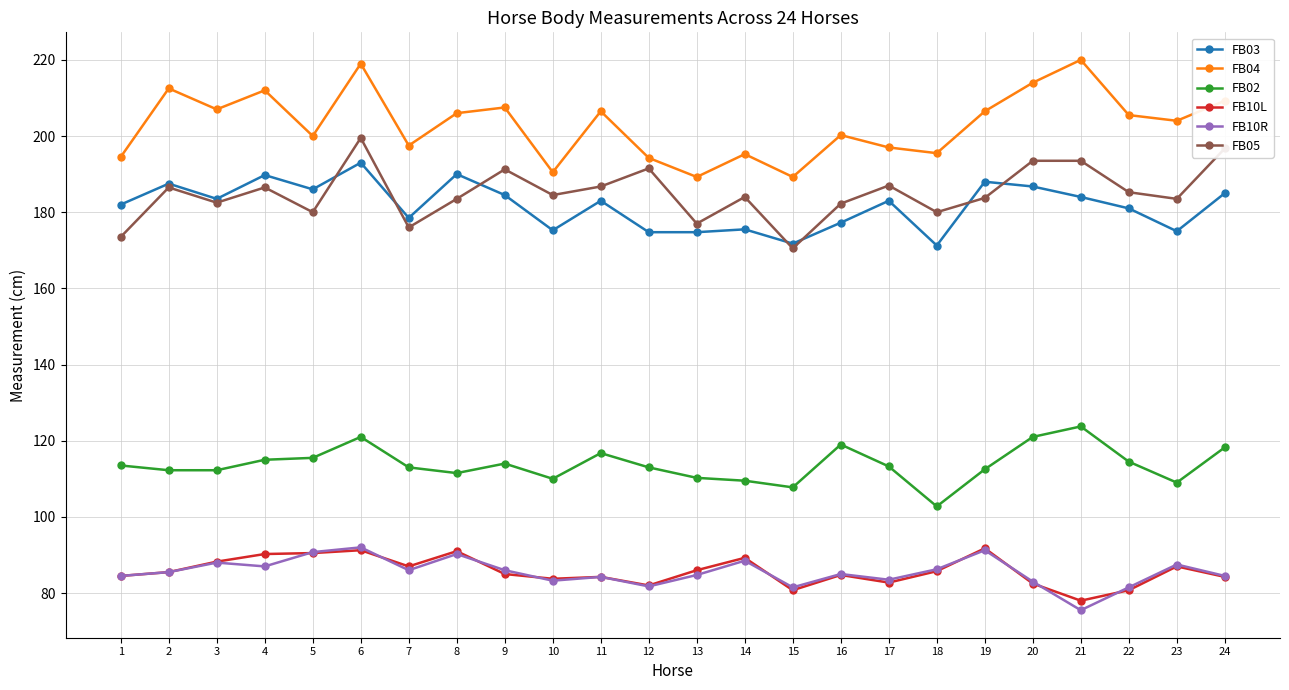

At which category is the sum across all series the highest?

6